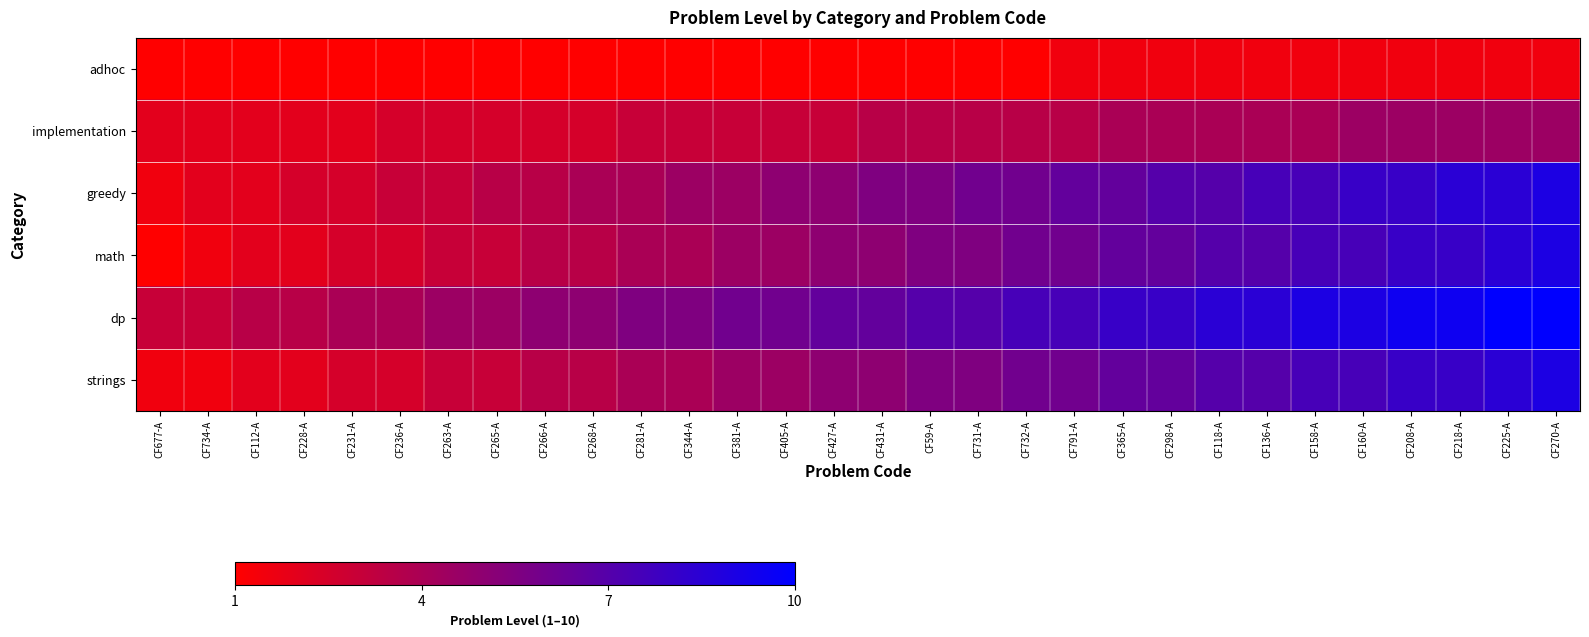

What is the spread (max minus min) of values at CF677-A?

2.0